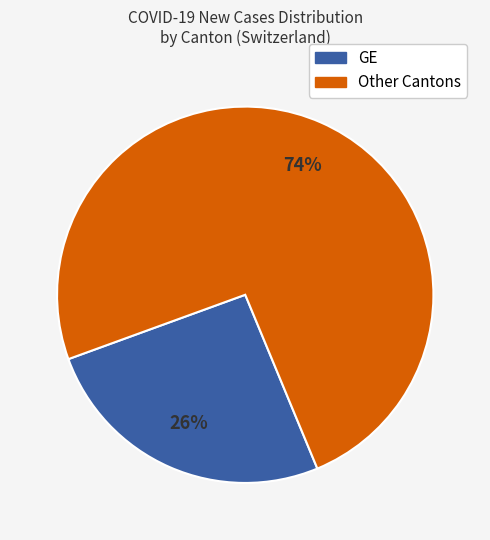

To the nearest percent, what is the average slice percentage?

50%